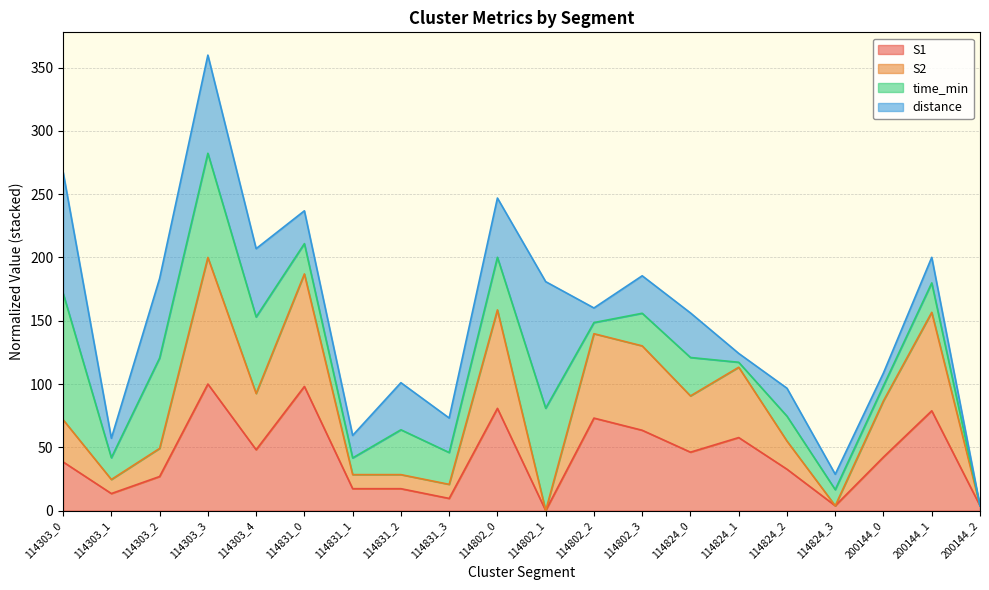

What is the total value across all series at 114831_1?

59.4